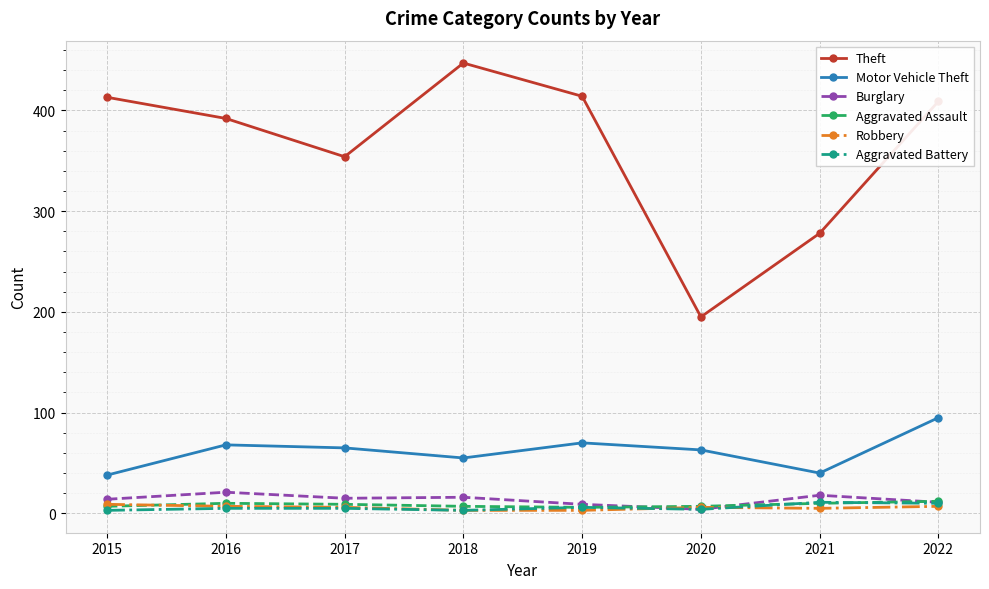

At how many categories does at least one series exceed 436?

1